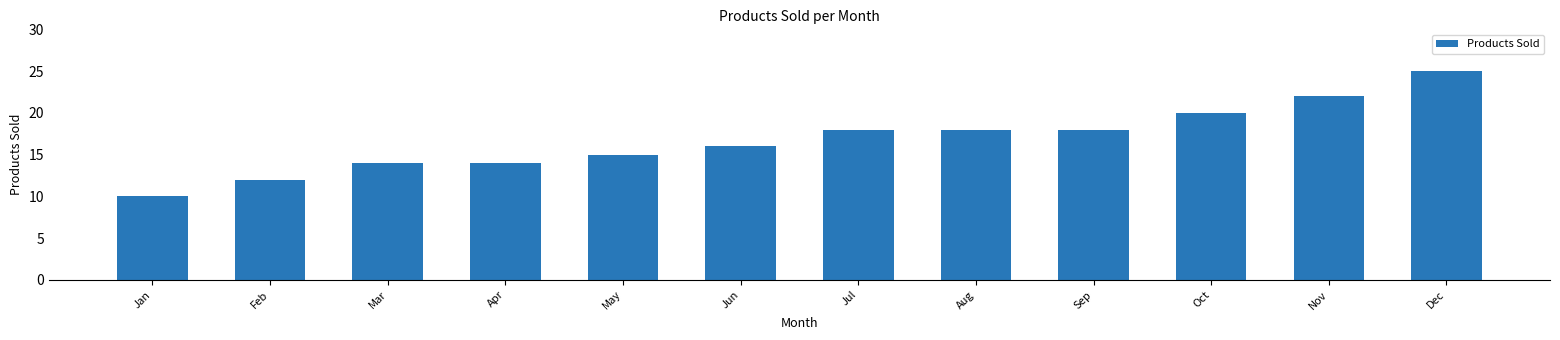

How many distinct data groups are displayed?

1